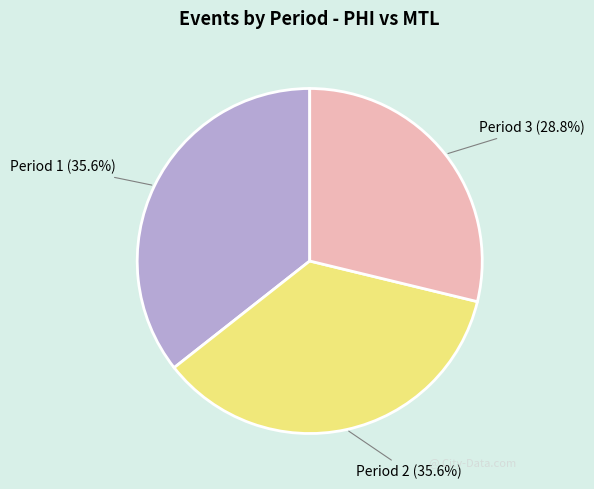

To the nearest percent, what portion does Period 3 represent?

29%